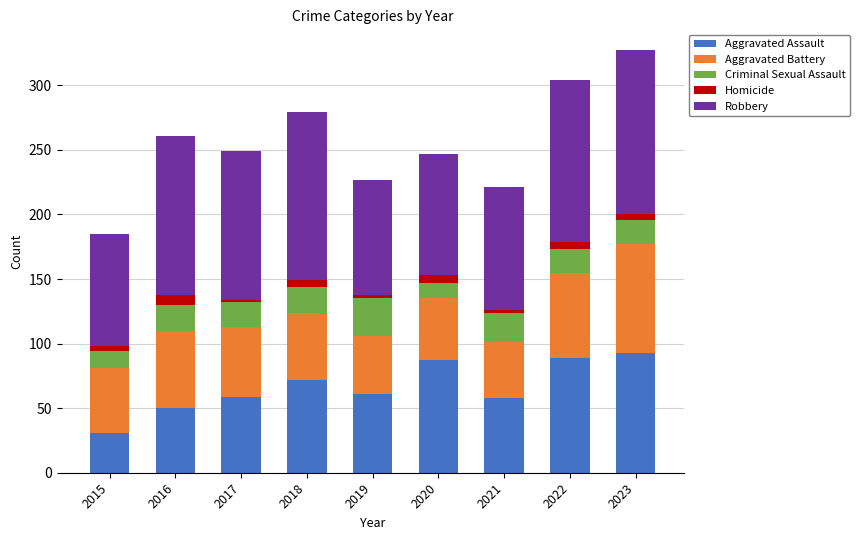

What is the difference between the second highest and second lowest values in the Aggravated Assault series?

39